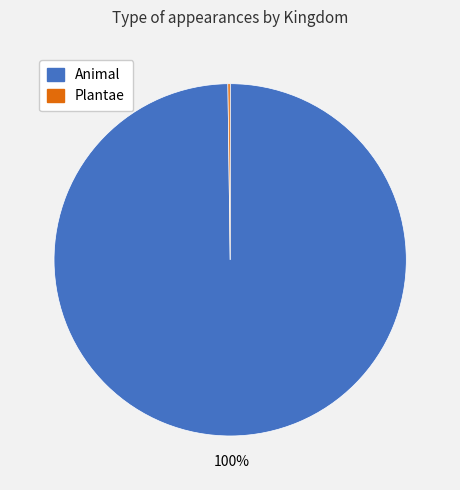

Which slice is the largest?

Animal